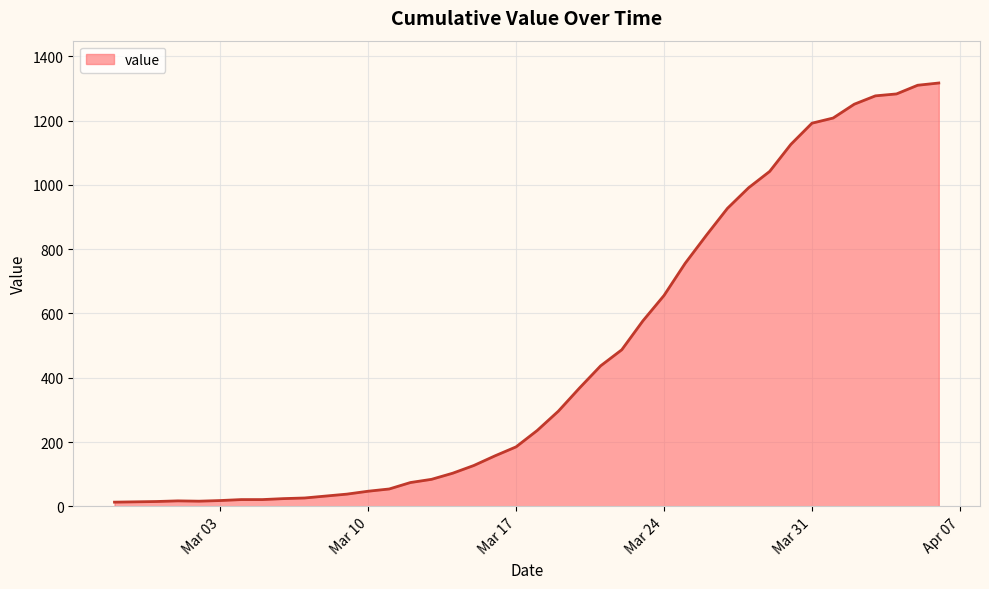

What is the difference between the maximum and minimum values?

1304